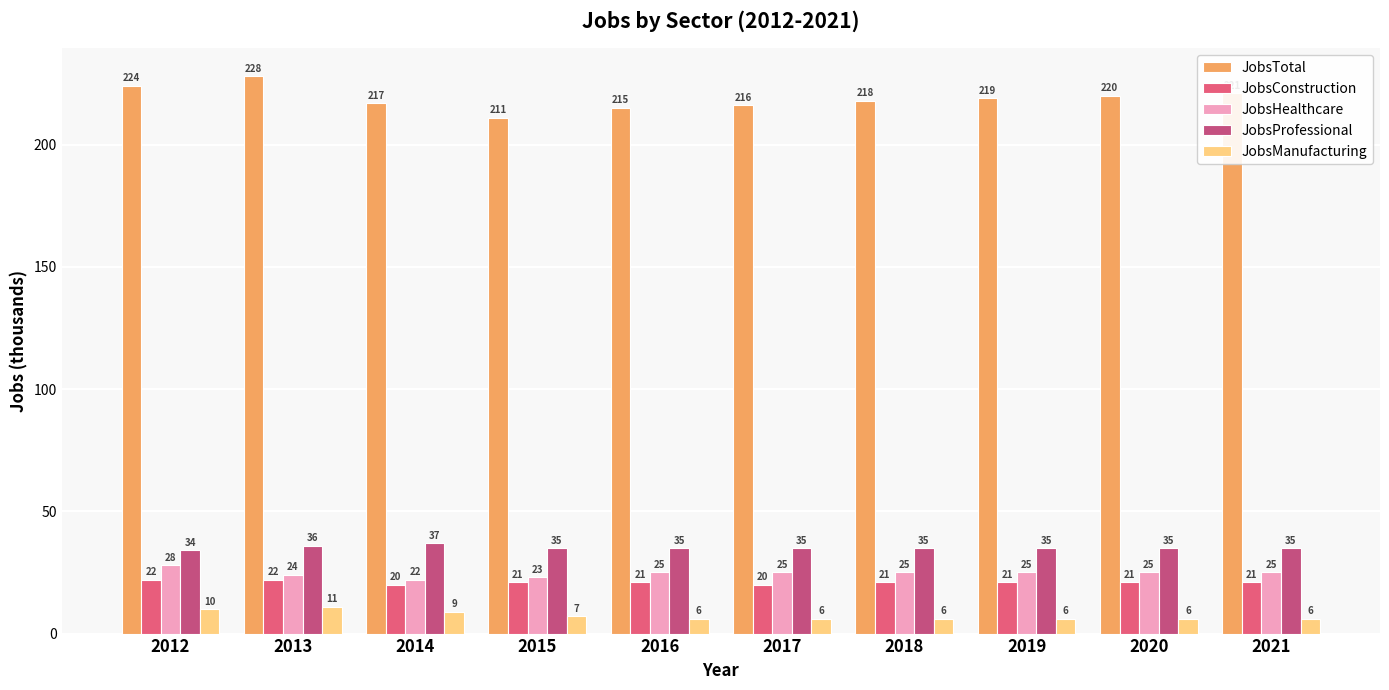

Which series has the widest spread of values?

JobsTotal